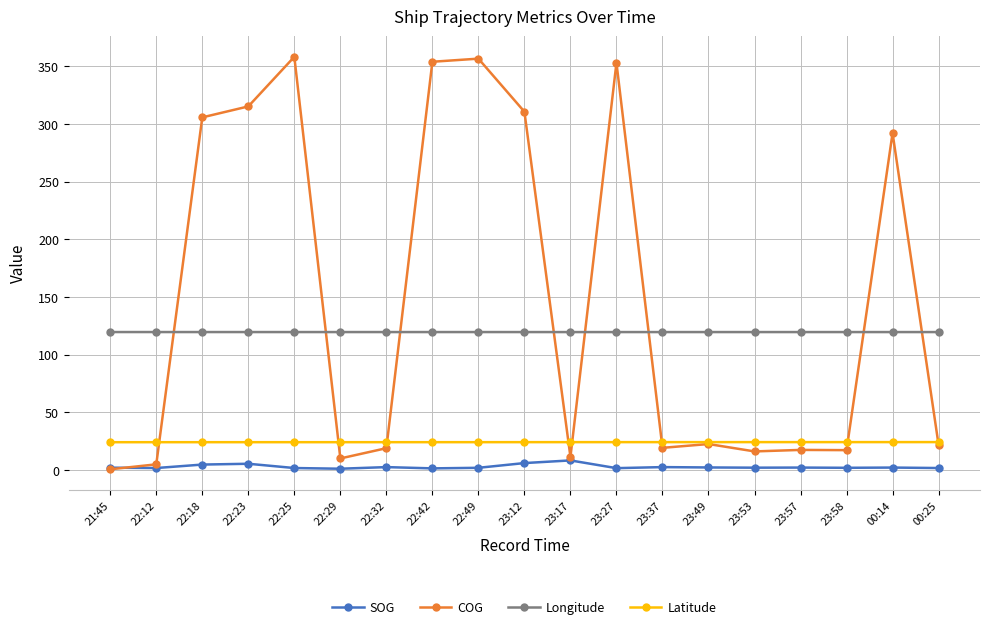

True or false: SOG and Longitude cross at least once.

False